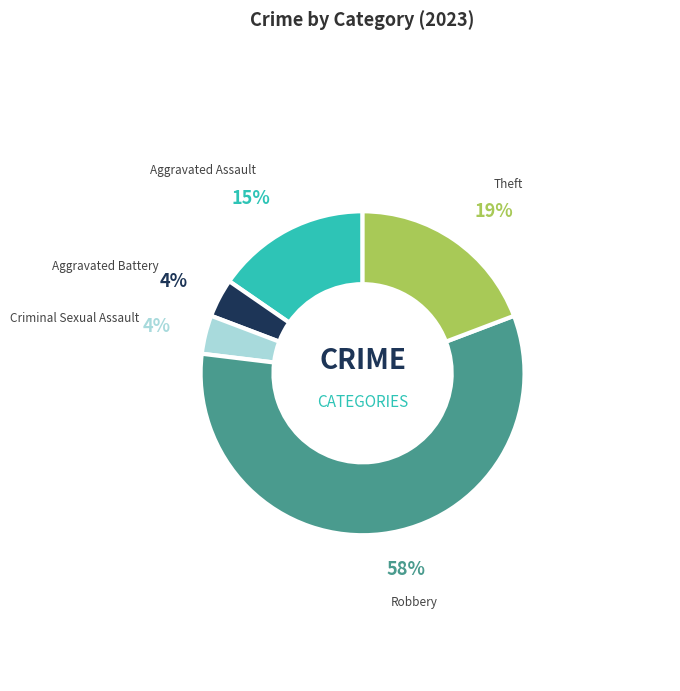

To the nearest percent, what is the average slice percentage?

20%